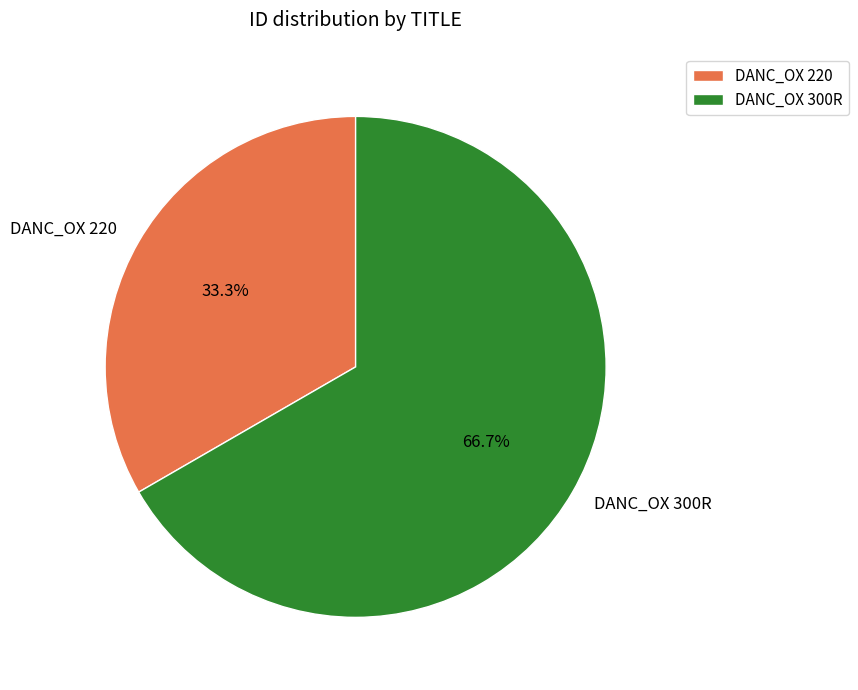

Which slice is the largest?

DANC_OX 300R